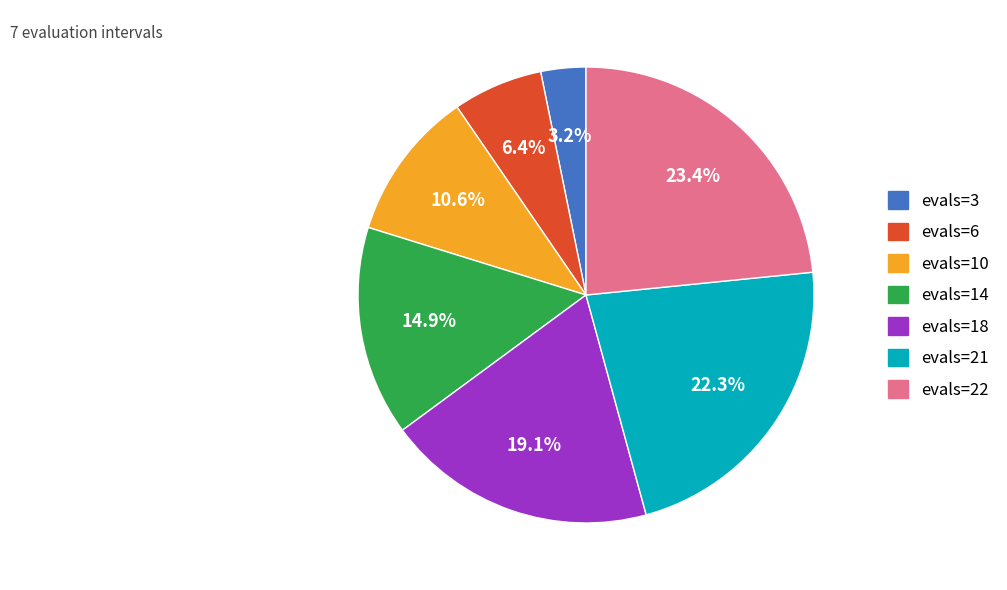

Rank the categories by value from lowest to highest.

evals=3, evals=6, evals=10, evals=14, evals=18, evals=21, evals=22